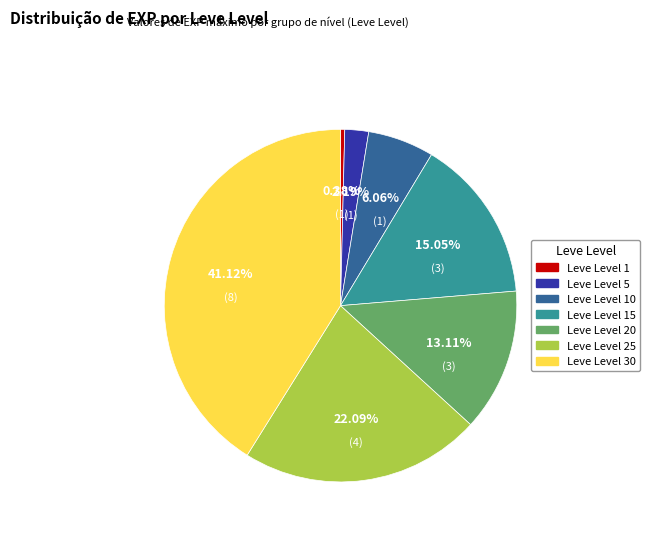

Is there a majority slice in this chart?

No